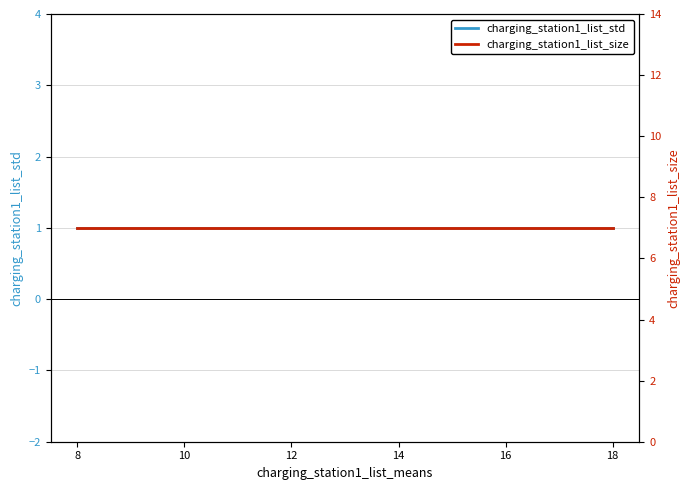

List the series in order of their overall mean, lowest first.

charging_station1_list_std, charging_station1_list_size